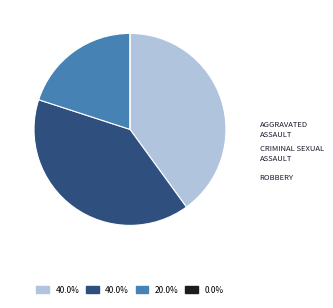

Is there a majority slice in this chart?

No